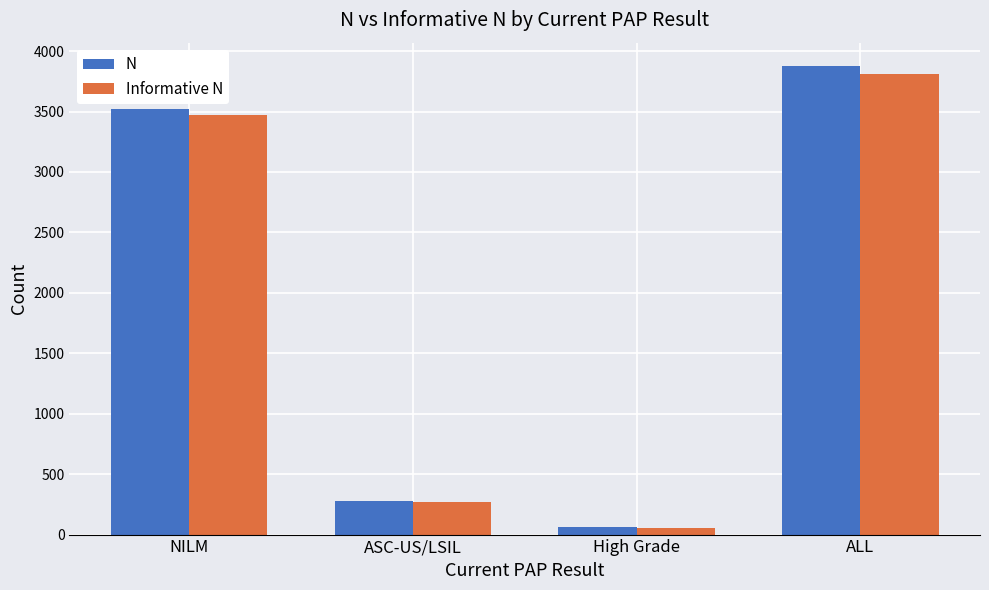

At which label is Informative N closest to 1933?

NILM